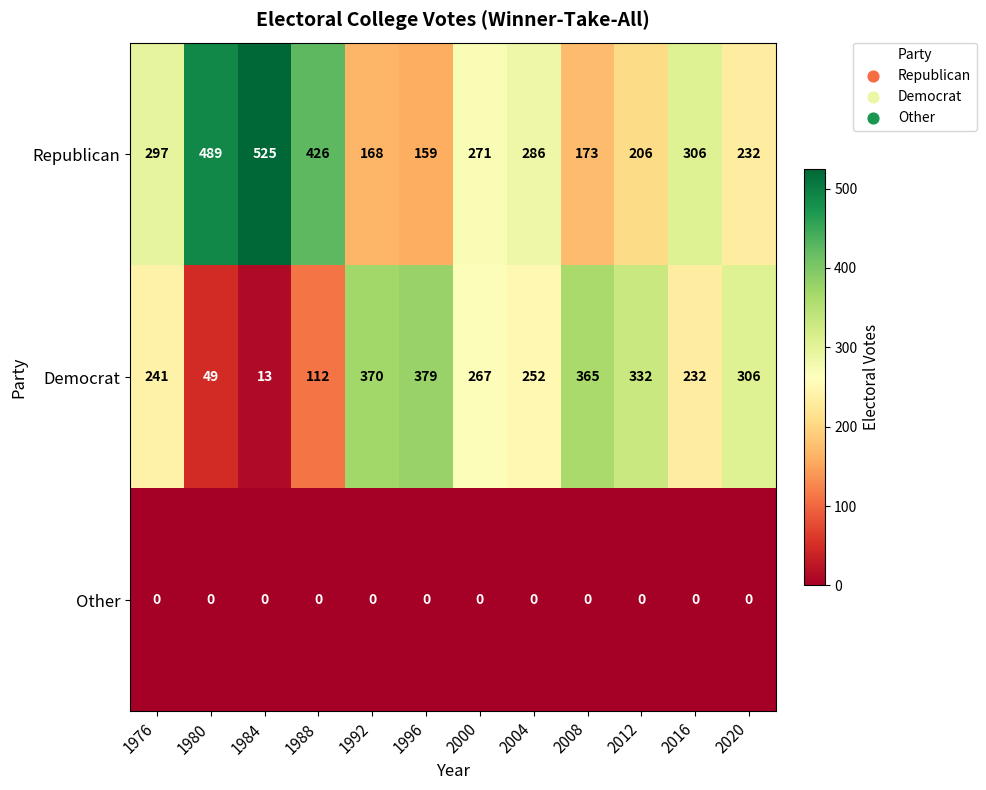

What is the difference between the highest and lowest values at 2000?

271